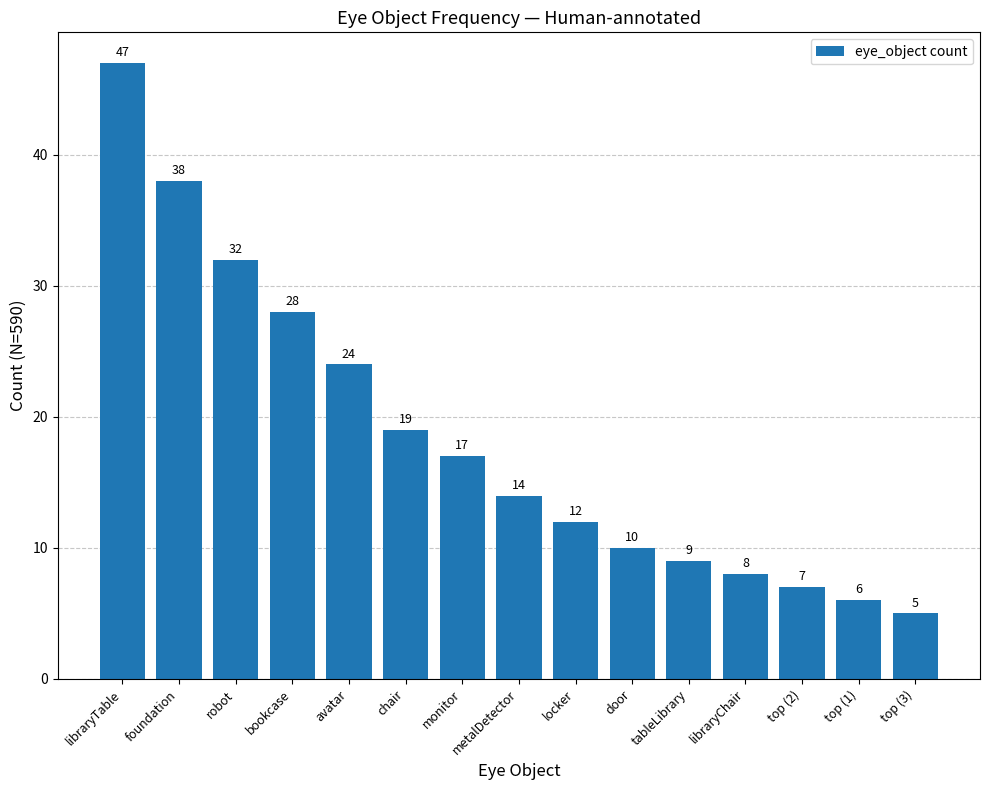

True or false: the data shows 9 at top (3).

False